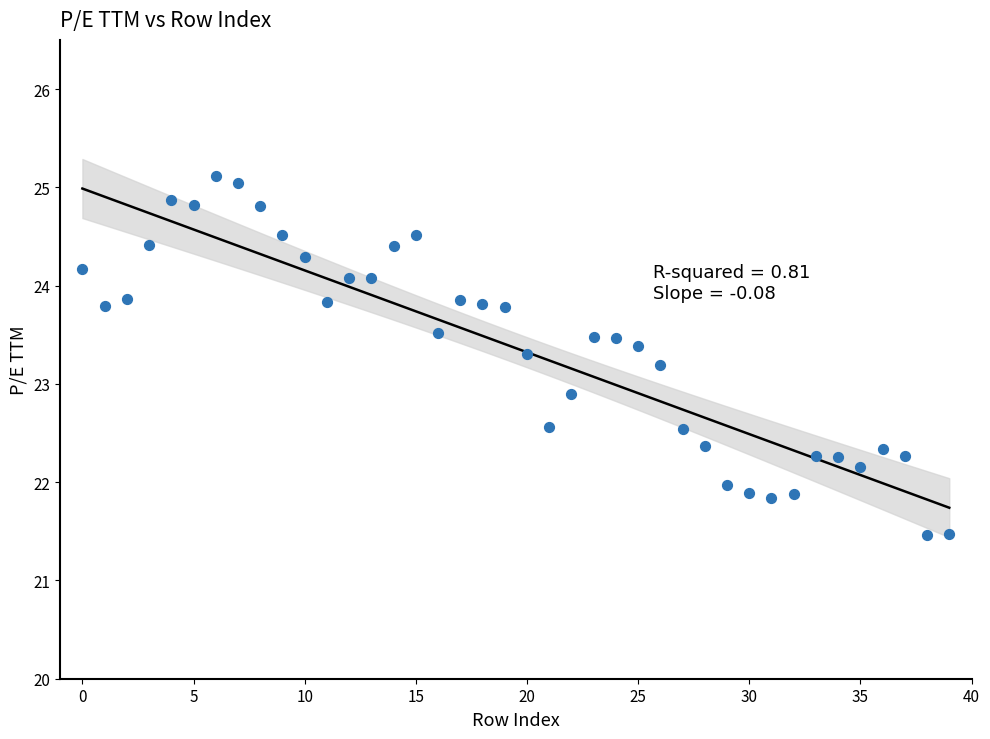

What Y value in the scatter plot is closest to 23?

22.9